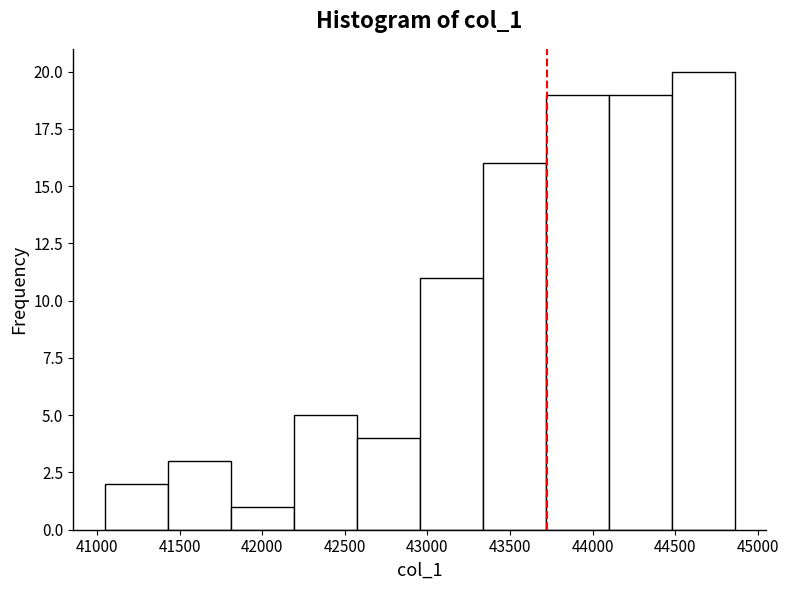

Reading left to right, transcribe this chart: for each bar, give the range it covers on the x-axis and its height. Neither the bar edges nor the heights are printed on the chart, so give them approximately, as read against the axes.

41050 to 41450: 2
41450 to 41800: 3
41800 to 42200: 1
42200 to 42550: 5
42550 to 42950: 4
42950 to 43350: 11
43350 to 43700: 16
43700 to 44100: 19
44100 to 44500: 19
44500 to 44850: 20